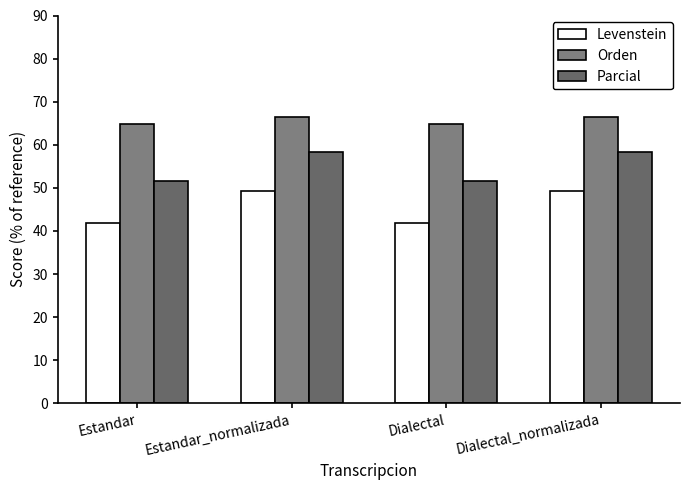

Between Estandar and Dialectal_normalizada, which is larger?

Dialectal_normalizada